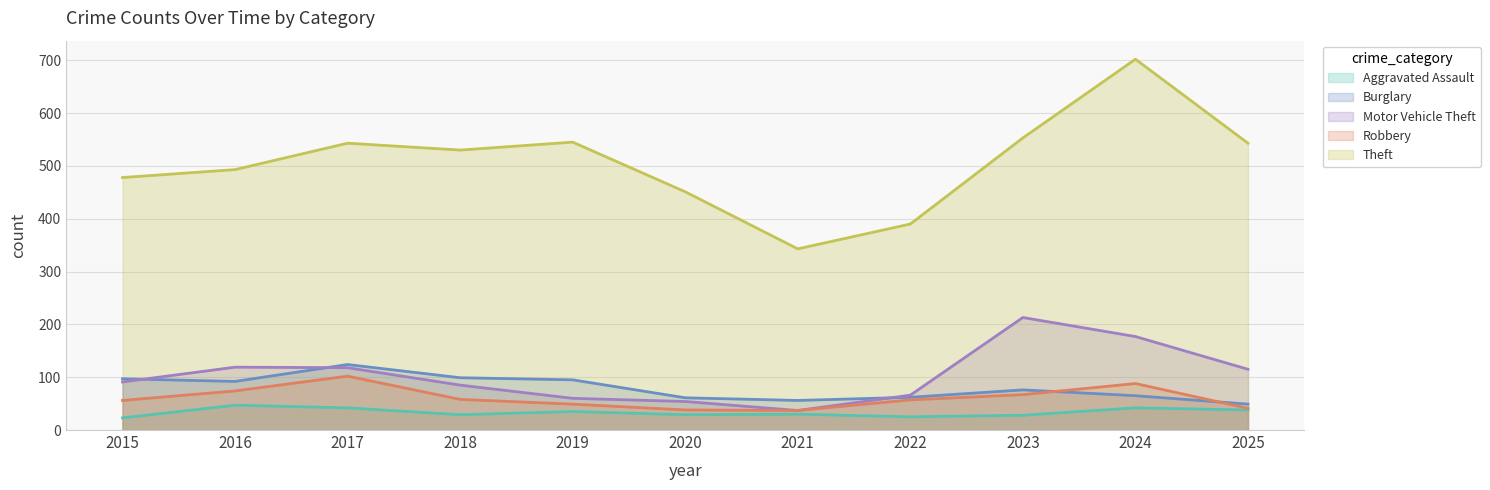

Reading left to right, extract all data points from this chart.

Aggravated Assault: 23	47	42	29	35	29	30	25	28	42	38
Burglary: 97	92	124	99	95	61	56	62	76	65	49
Motor Vehicle Theft: 91	119	118	85	60	54	37	66	213	177	115
Robbery: 56	74	102	58	49	38	37	57	67	88	41
Theft: 478	493	543	530	545	451	343	390	553	702	543